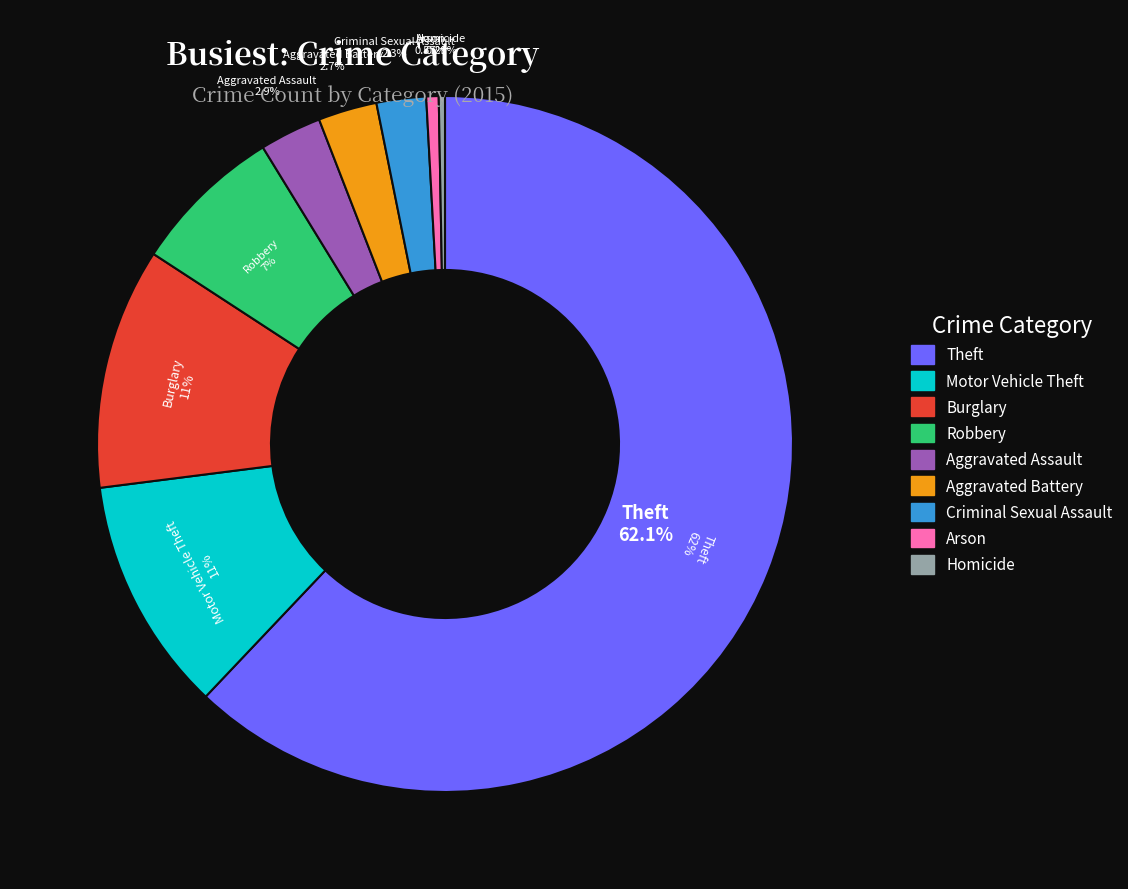

Between Homicide and Arson, which is larger?

Arson